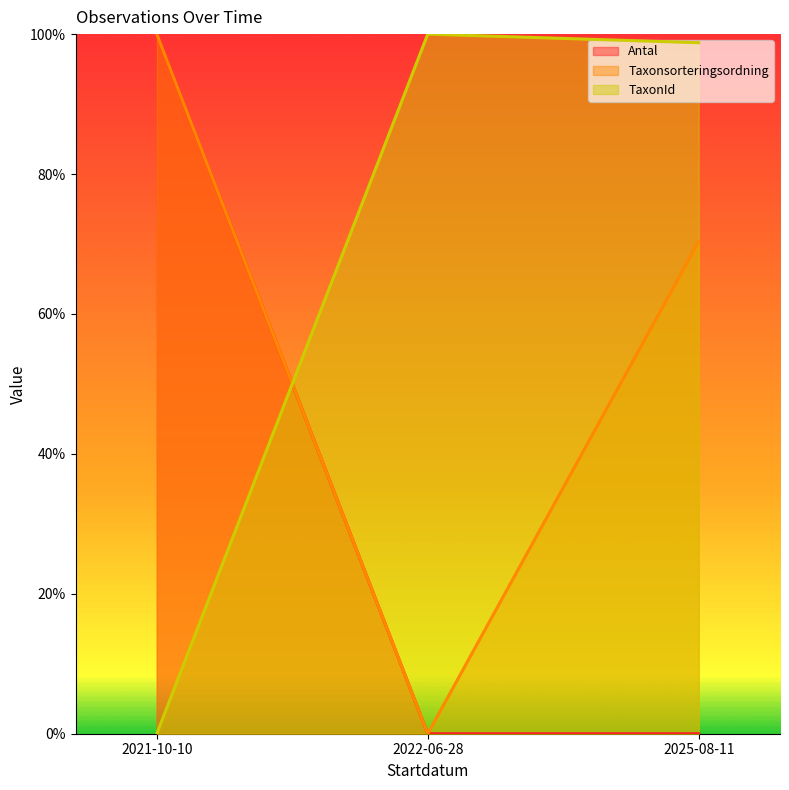

What is the difference between the maximum and minimum values in the TaxonId series?

1.0